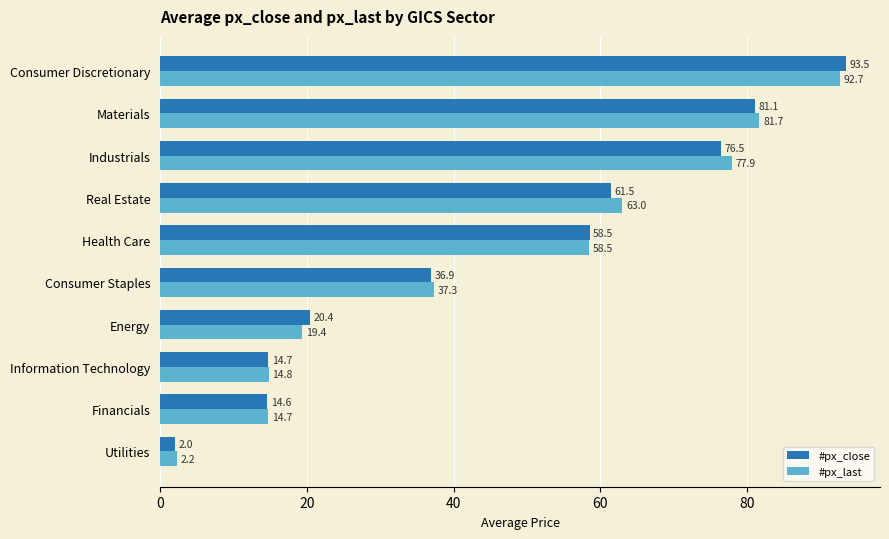

Rank the series by their average value, from highest to lowest.

#px_last, #px_close